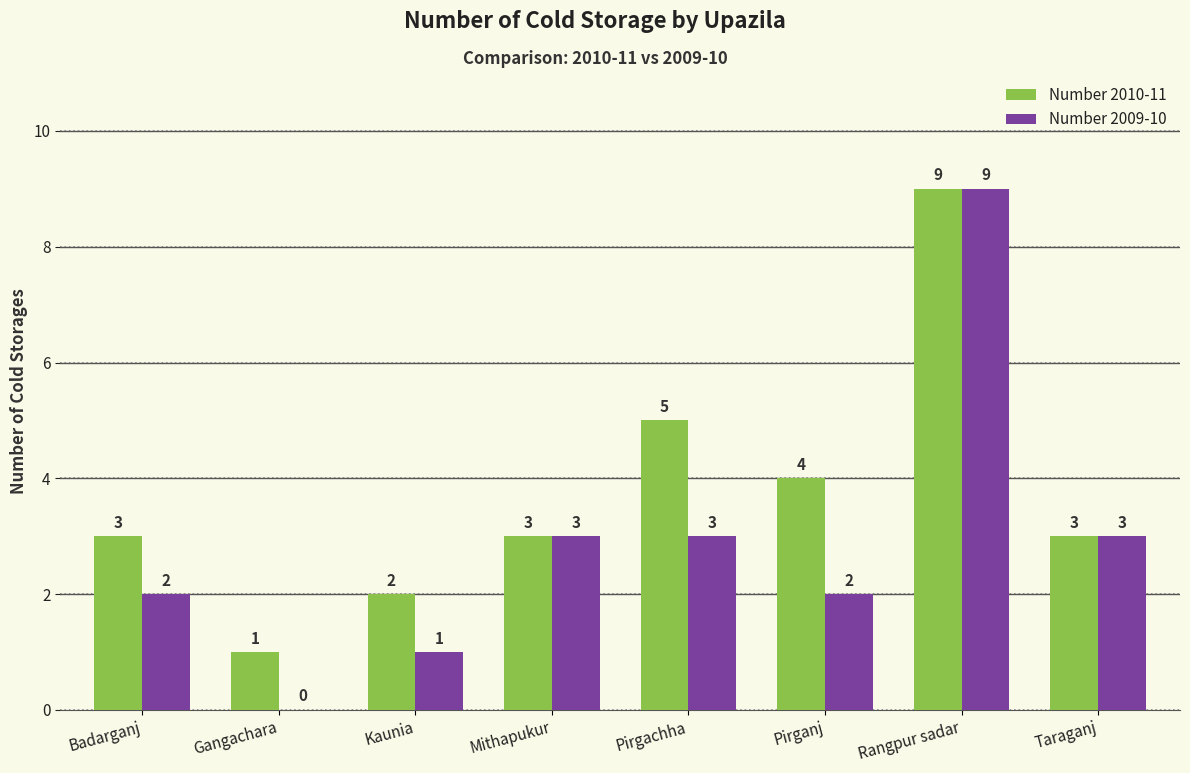

Reading left to right, transcribe all the data shown in this chart.

Number 2010-11: Badarganj=3	Gangachara=1	Kaunia=2	Mithapukur=3	Pirgachha=5	Pirganj=4	Rangpur sadar=9	Taraganj=3
Number 2009-10: Badarganj=2	Gangachara=0	Kaunia=1	Mithapukur=3	Pirgachha=3	Pirganj=2	Rangpur sadar=9	Taraganj=3